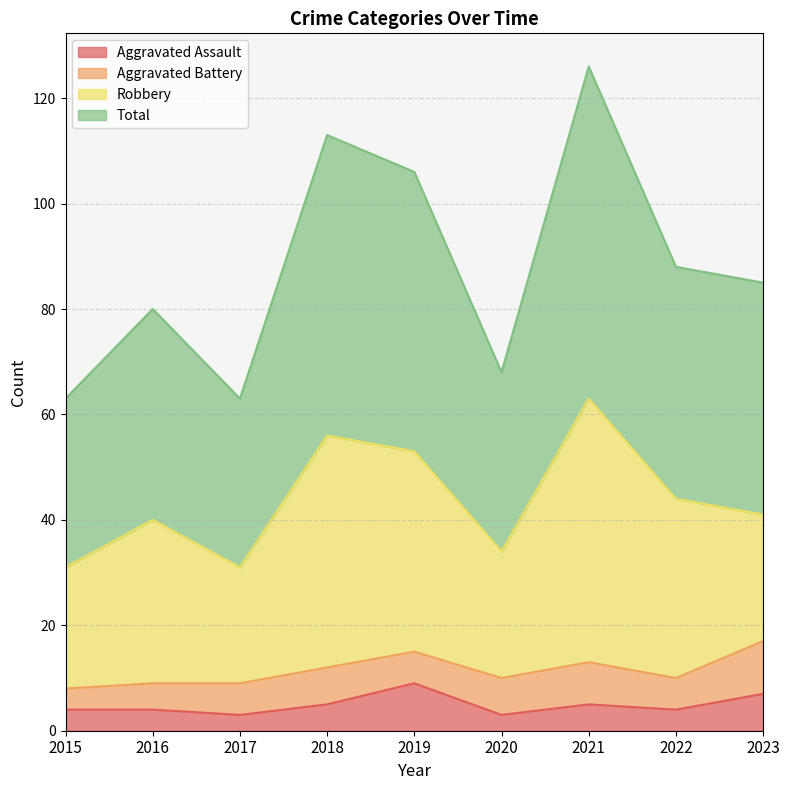

True or false: Aggravated Assault has a value of 4 at 2015.

True